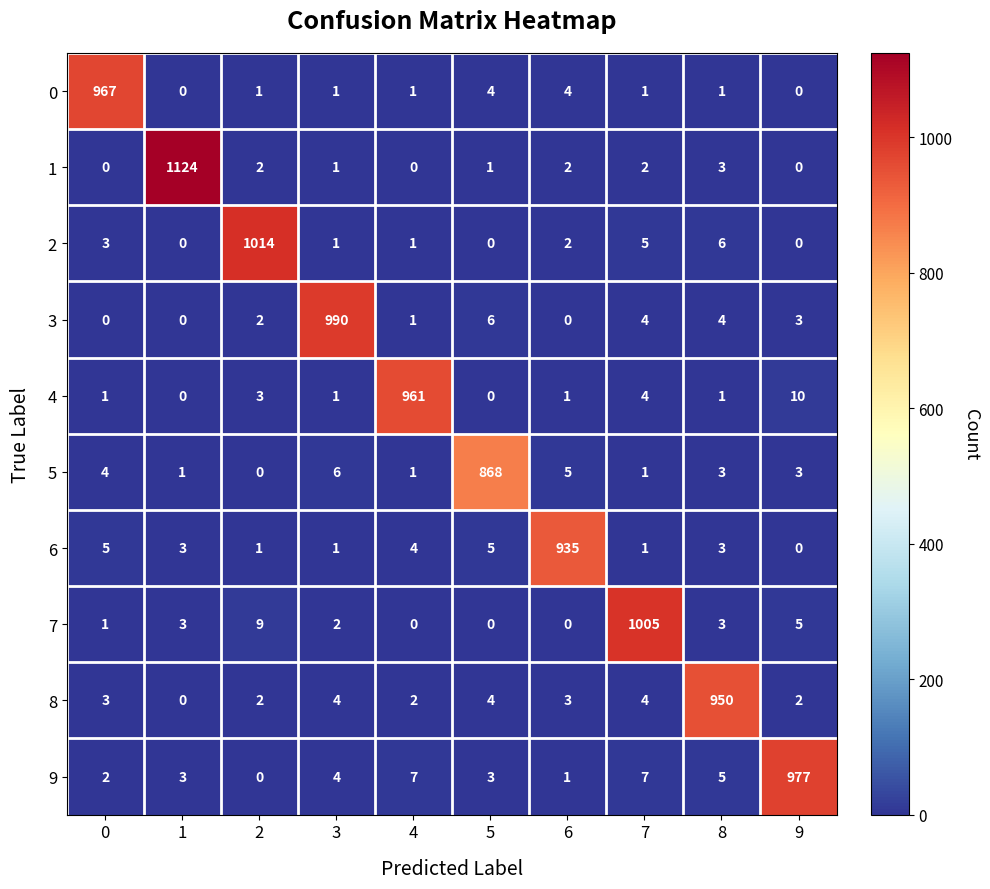

Which series changed the most between 5 and 8?

8